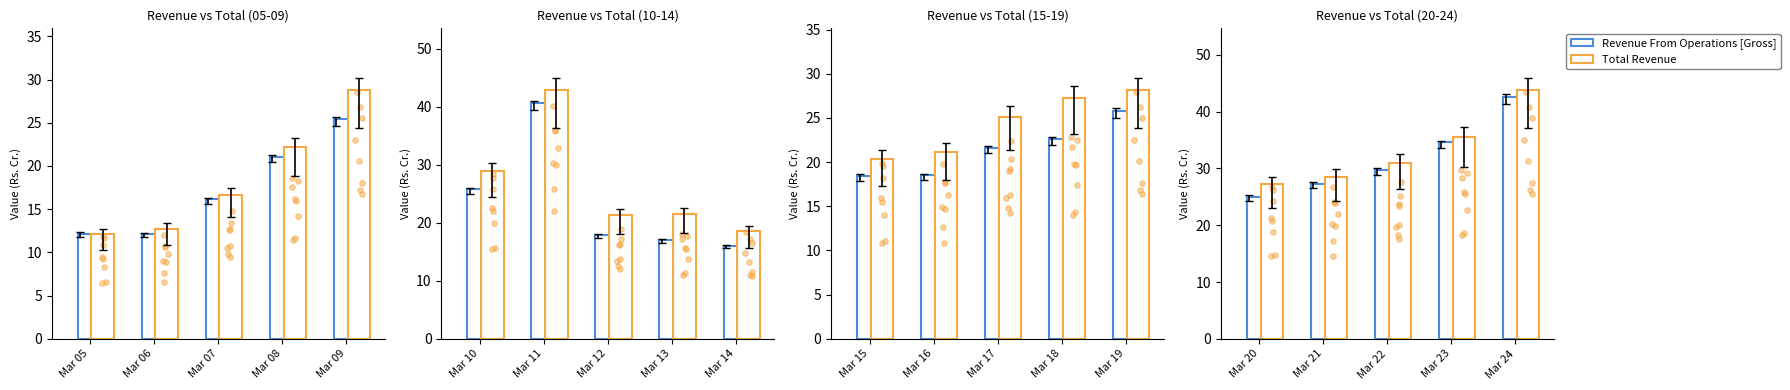

Approximately how many times larger is the value at 6 compared to Mar 08?

0.7